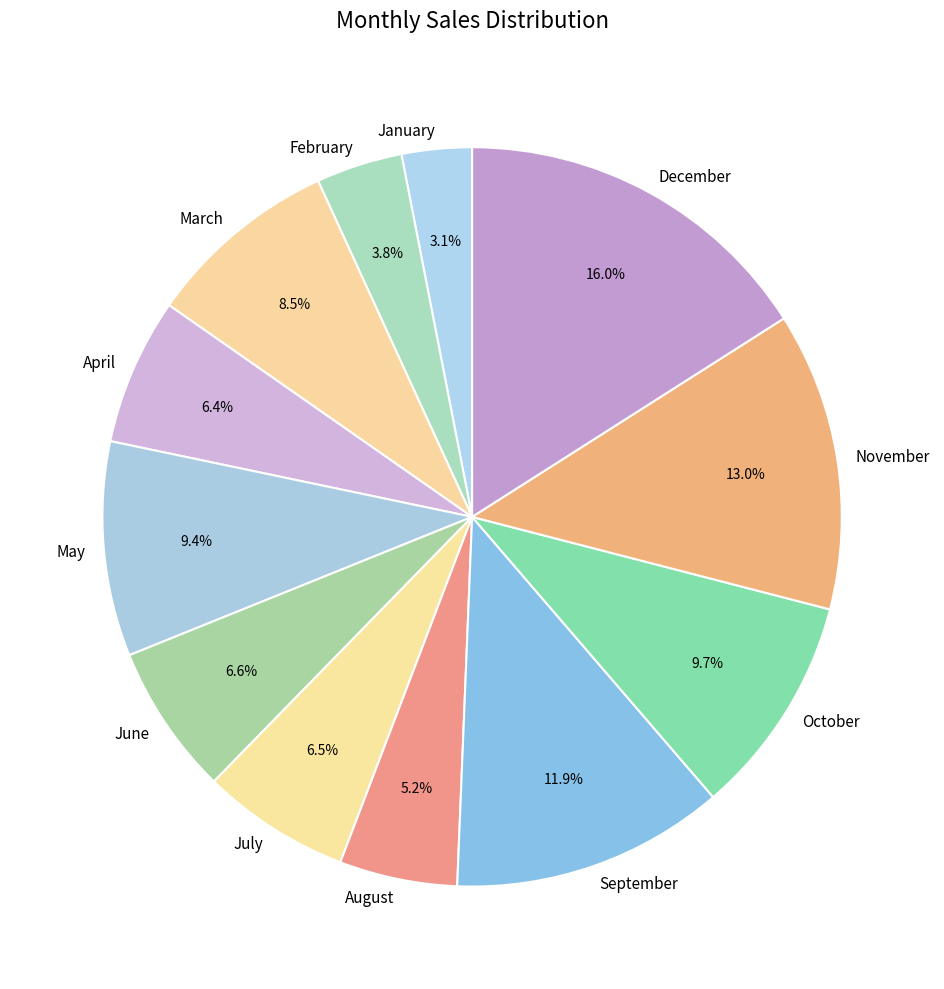

Count the number of slices in the pie.

12